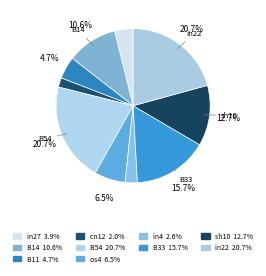

True or false: os4 accounts for 6% of the total.

True